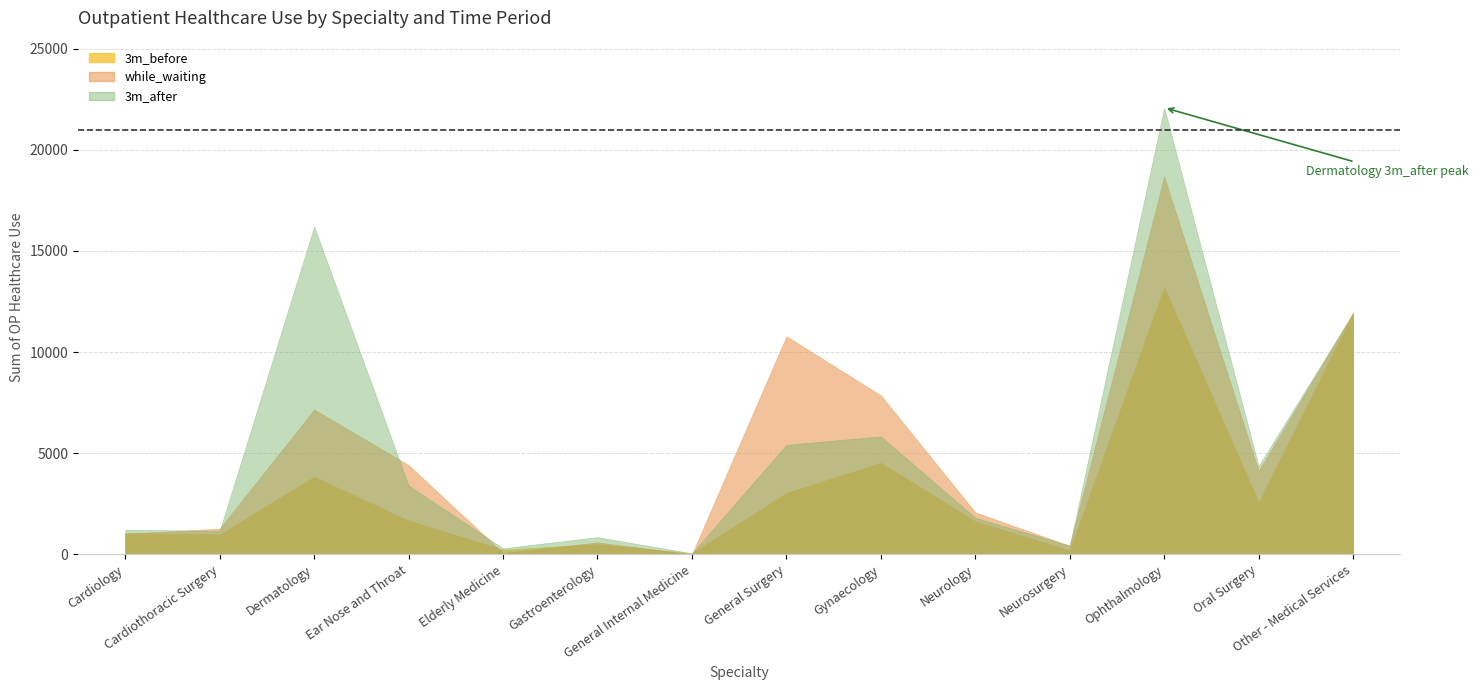

At which category is the sum across all series the highest?

Ophthalmology